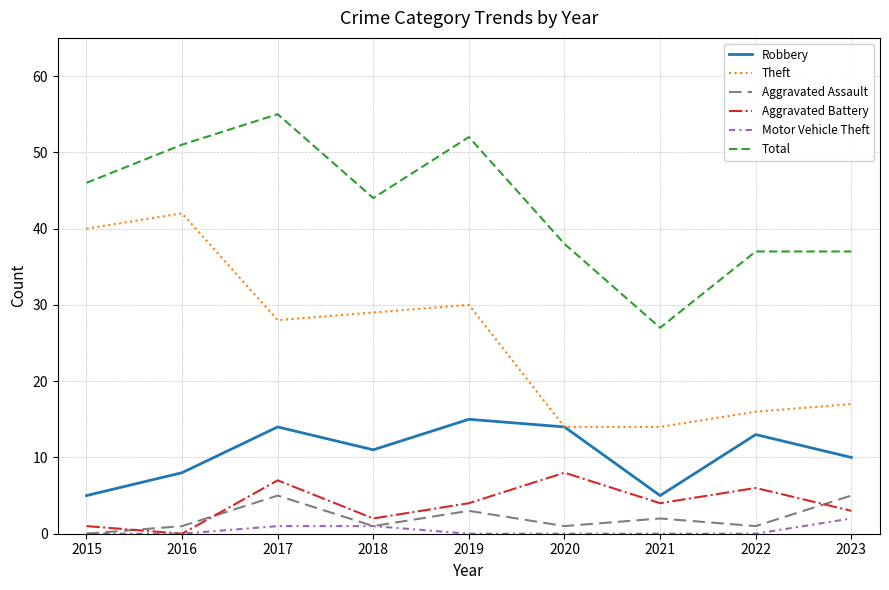

Is it true that Total equals 45 at 2021?

False